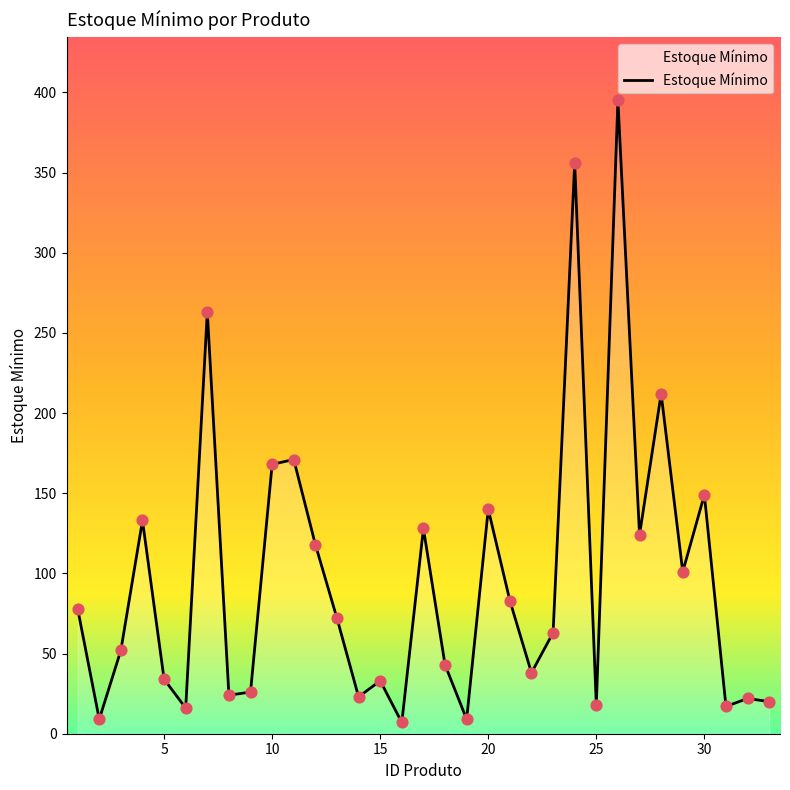

What is the maximum value shown in the chart?

395